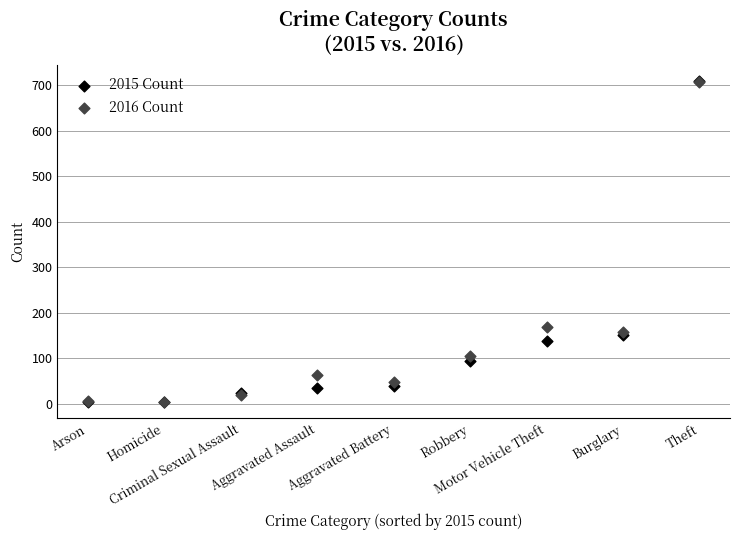

Which series has the widest spread of Y values?

2015 Count